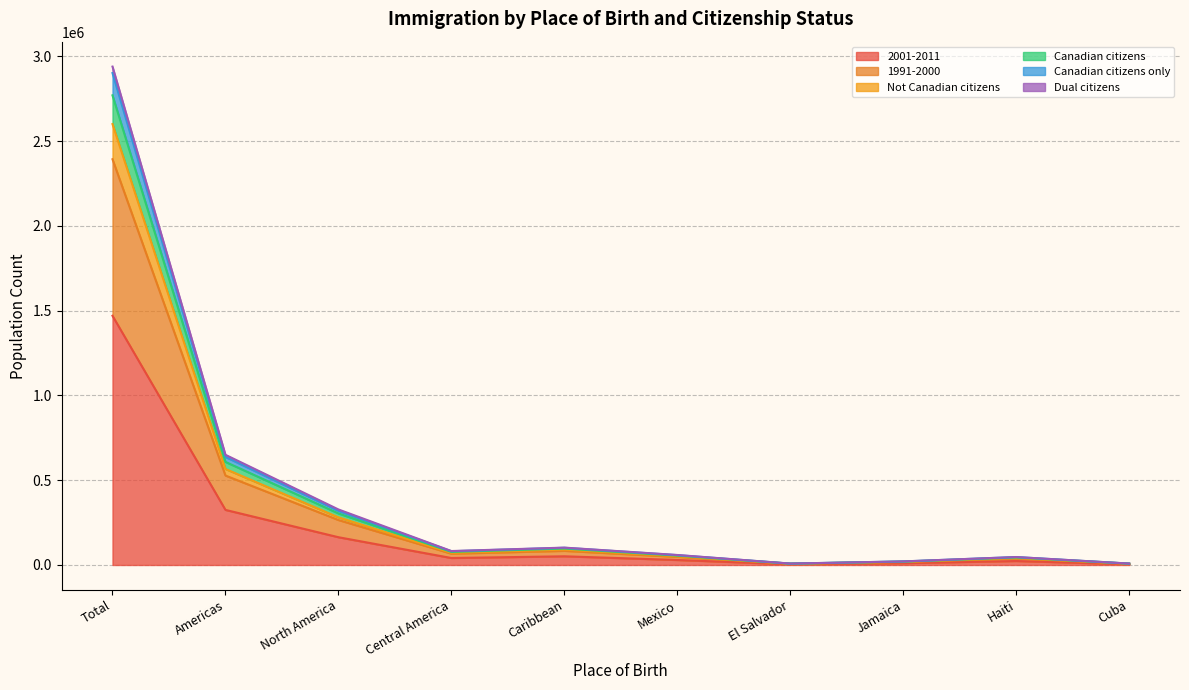

At which label does 2001-2011 reach its peak?

Total